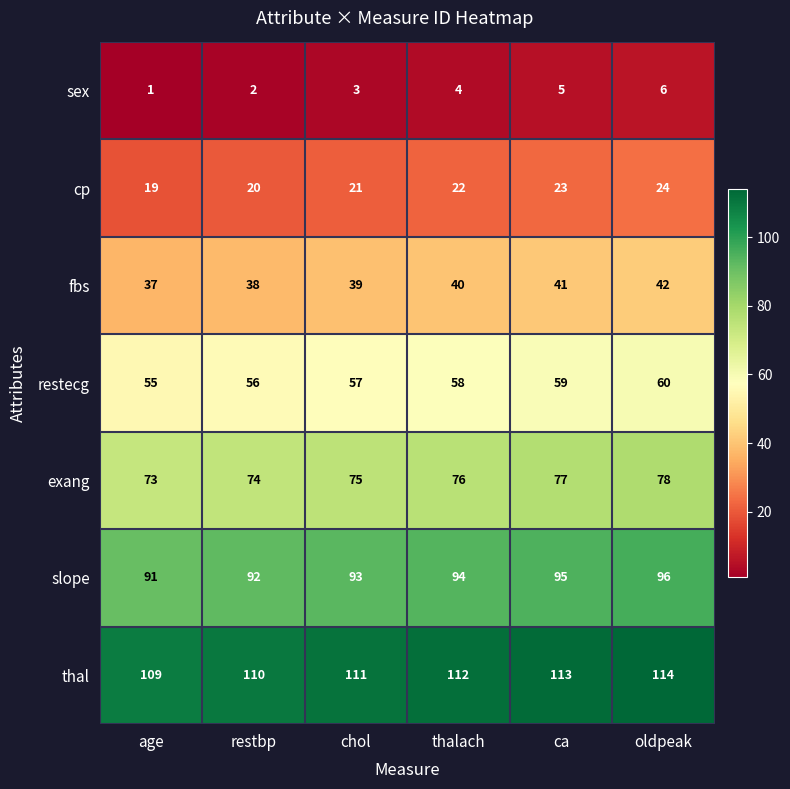

What is the minimum value shown in the chart?

1